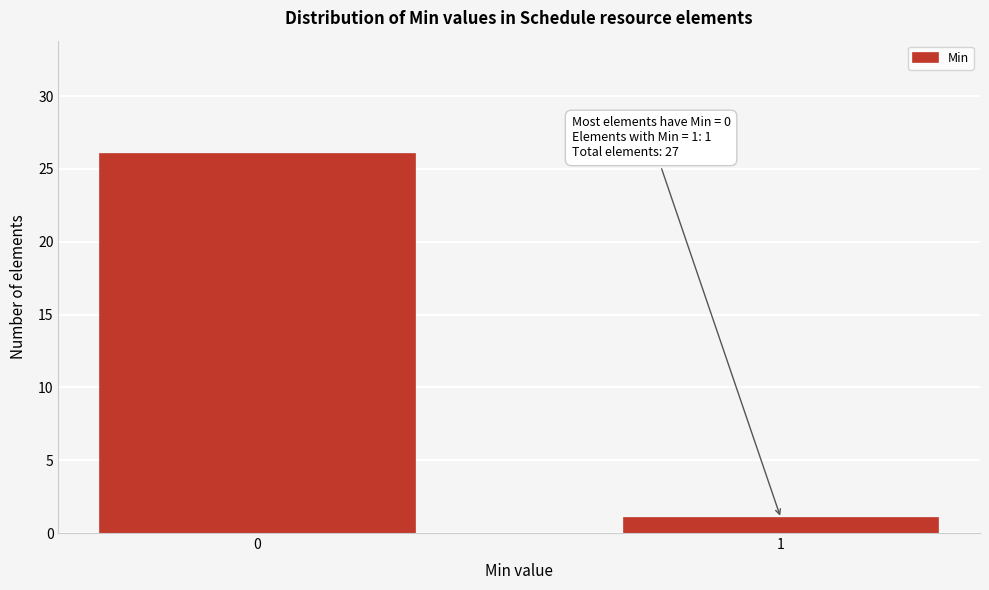

Reading left to right, list all the values displayed in this chart.

0=26	1=1